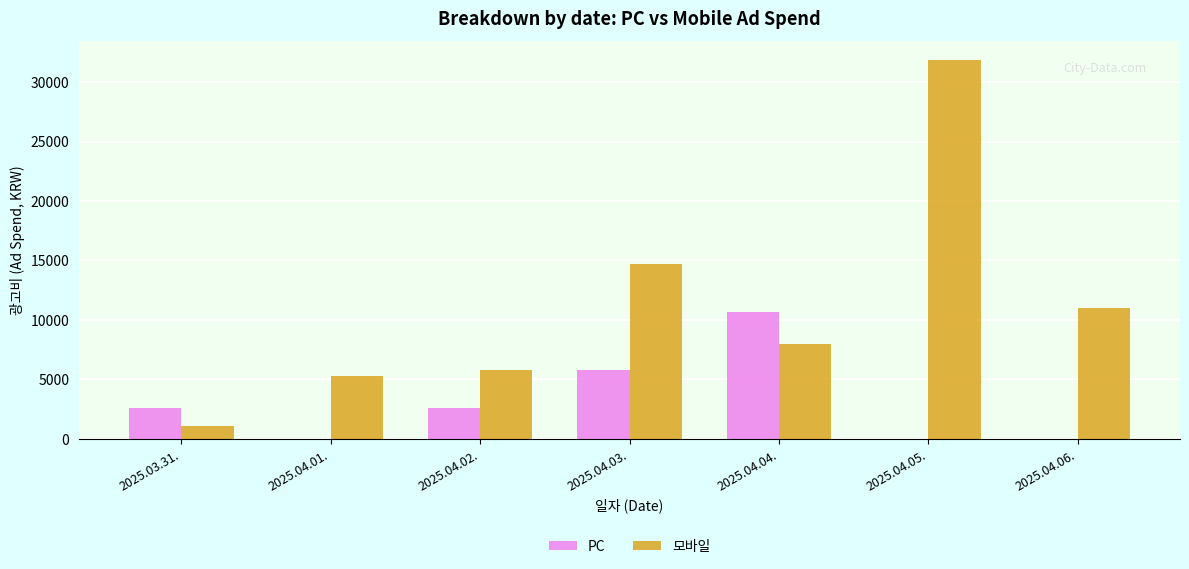

At which category is the sum across all series the highest?

2025.04.05.